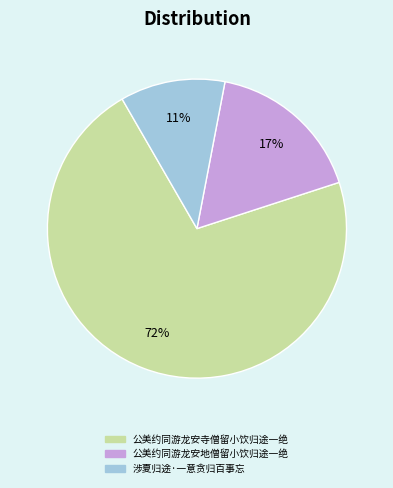

Which category has the smallest portion of the pie?

涉夏归途·一意贪归百事忘